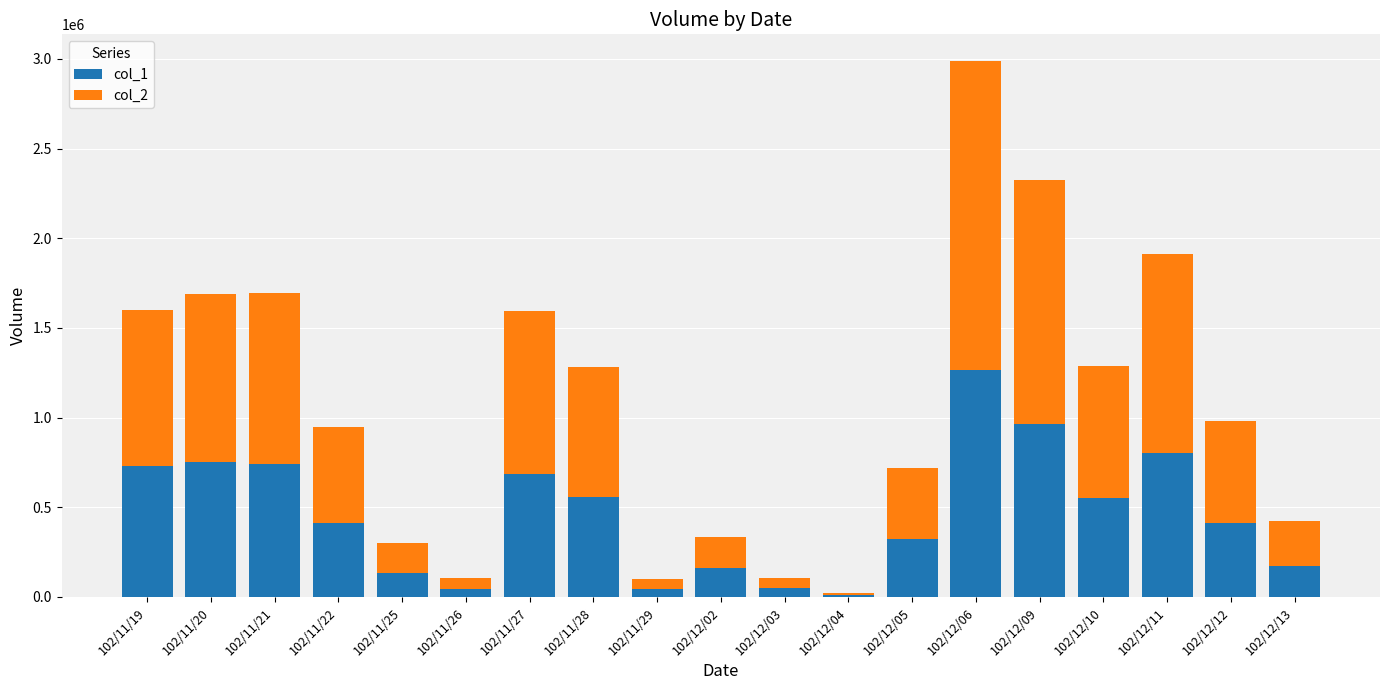

The value of col_1 at 102/12/11 is 200889. True or false?

False